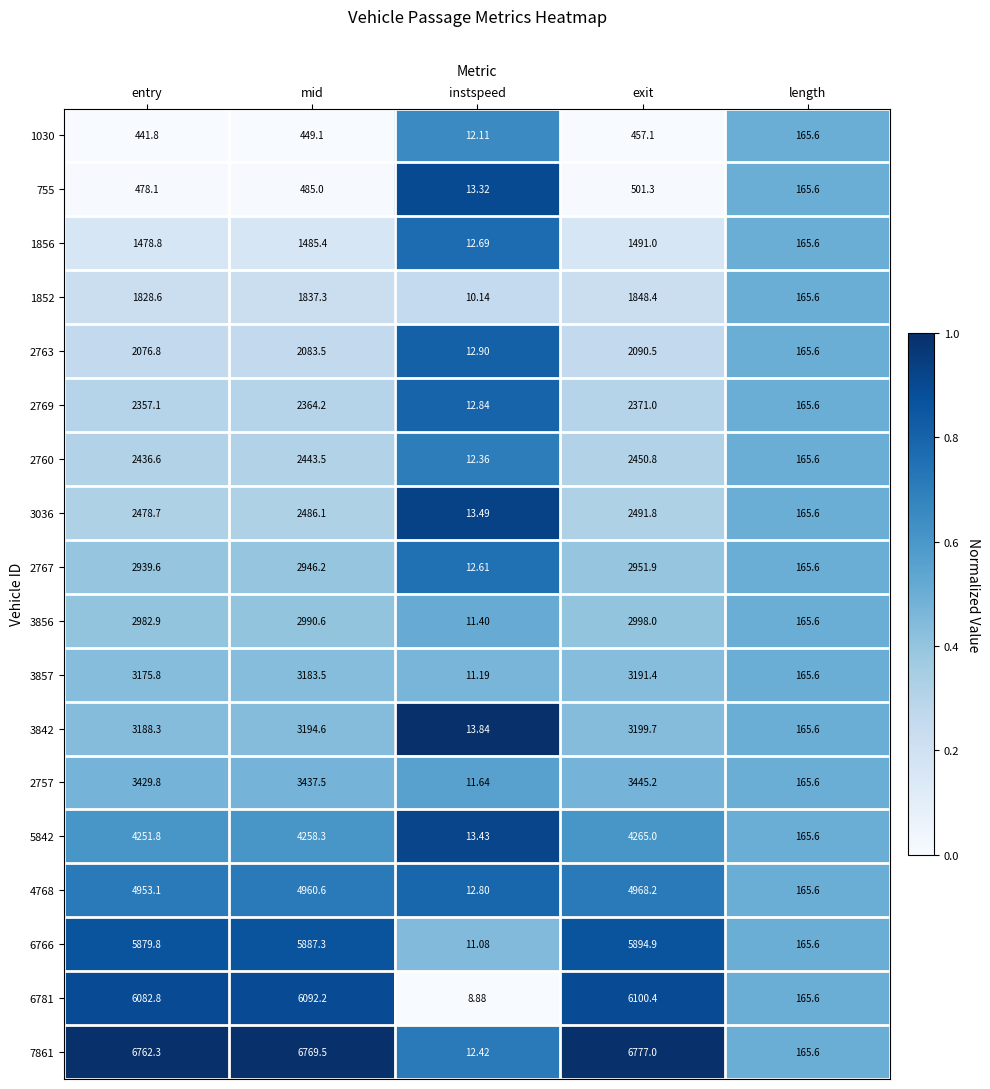

At which label does 1856 reach its peak?

exit